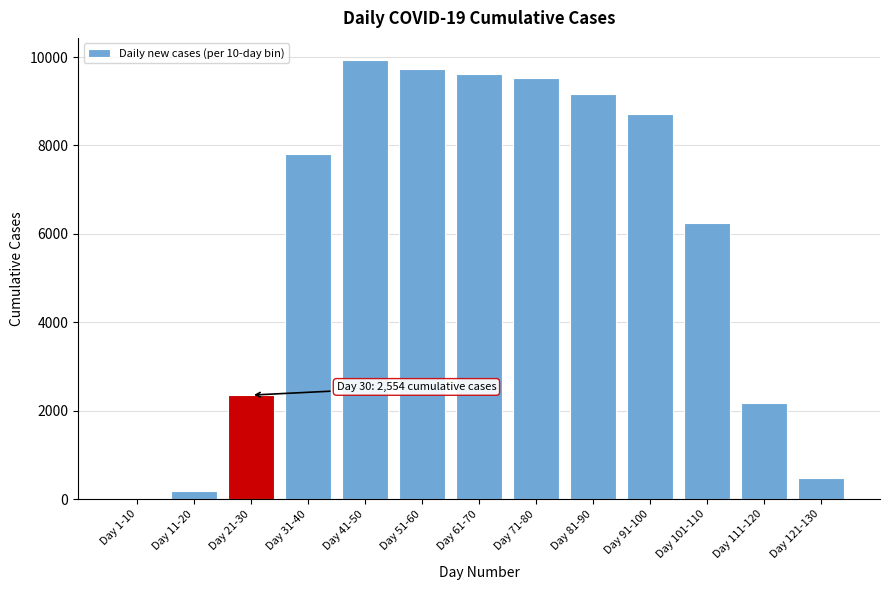

Reading right to left, list all the values displayed in this chart.

Day 121-130=485	Day 111-120=2170	Day 101-110=6243	Day 91-100=8706	Day 81-90=9166	Day 71-80=9528	Day 61-70=9614	Day 51-60=9720	Day 41-50=9937	Day 31-40=7806	Day 21-30=2354	Day 11-20=192	Day 1-10=8